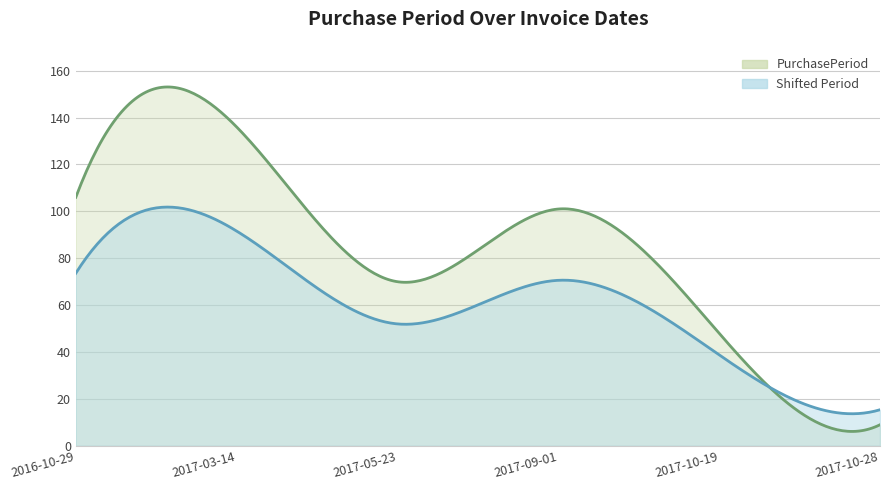

What is the sum of all values?

470